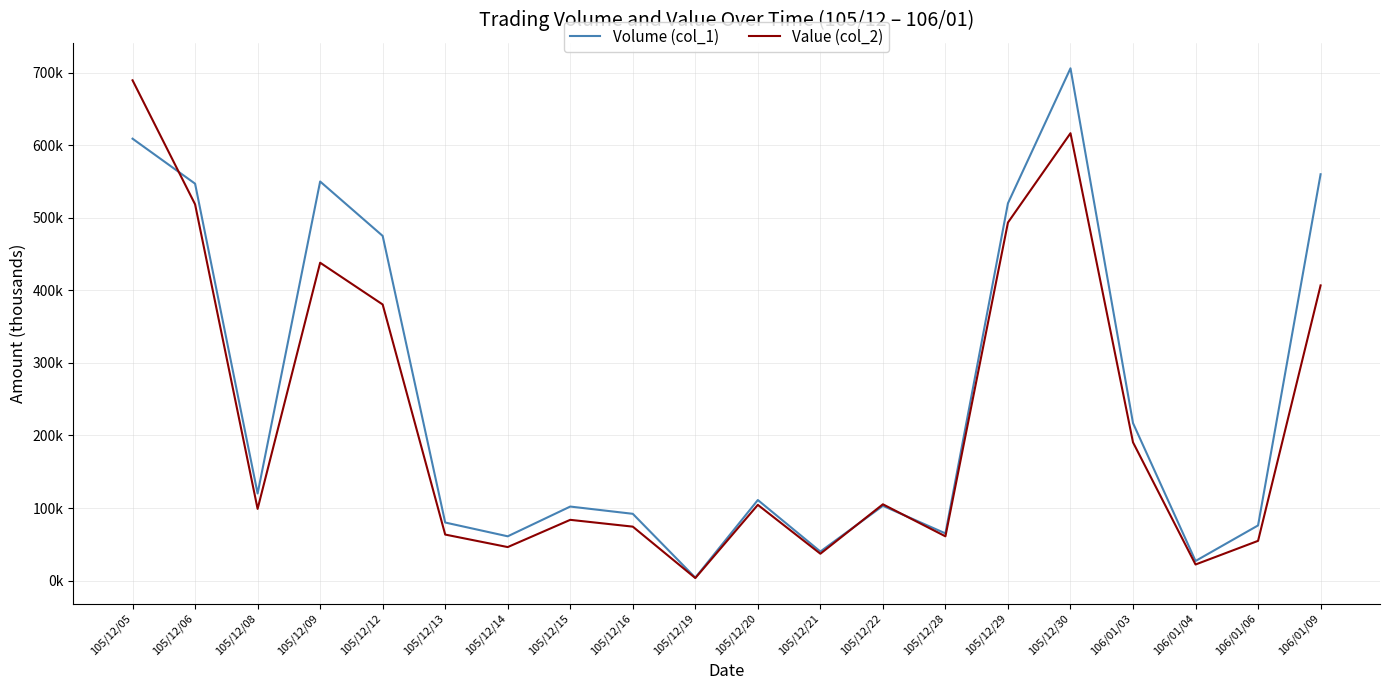

Does the chart have visible grid lines?

Yes